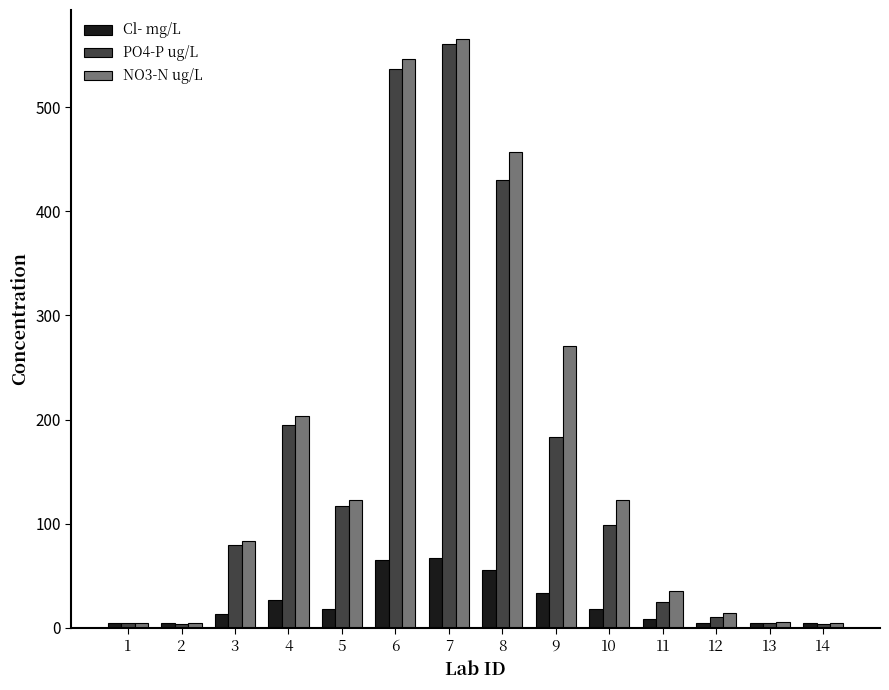

Rank the series at 9 from highest to lowest value.

NO3-N ug/L, PO4-P ug/L, Cl- mg/L